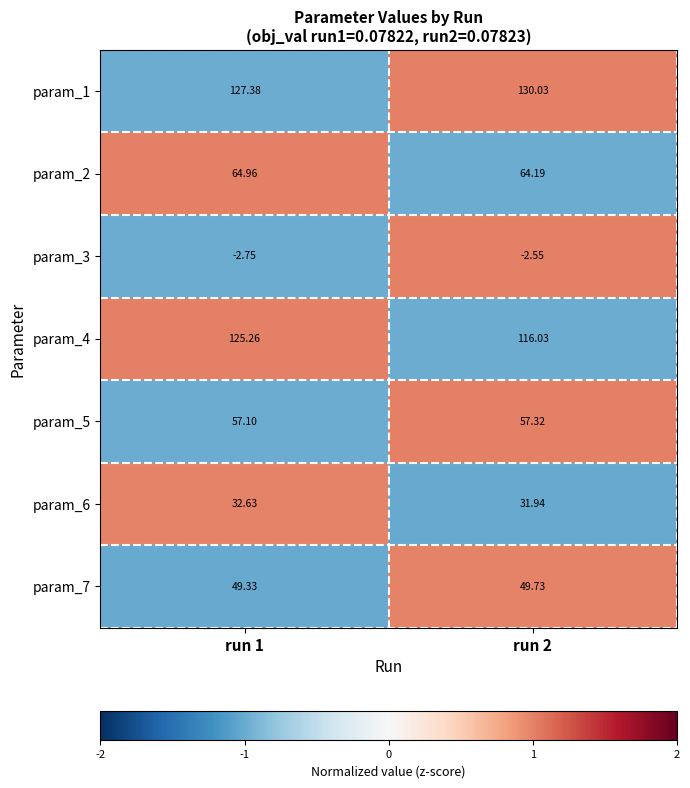

Is the value of param_6 at run 2 greater than the value of param_3 at run 1?

Yes